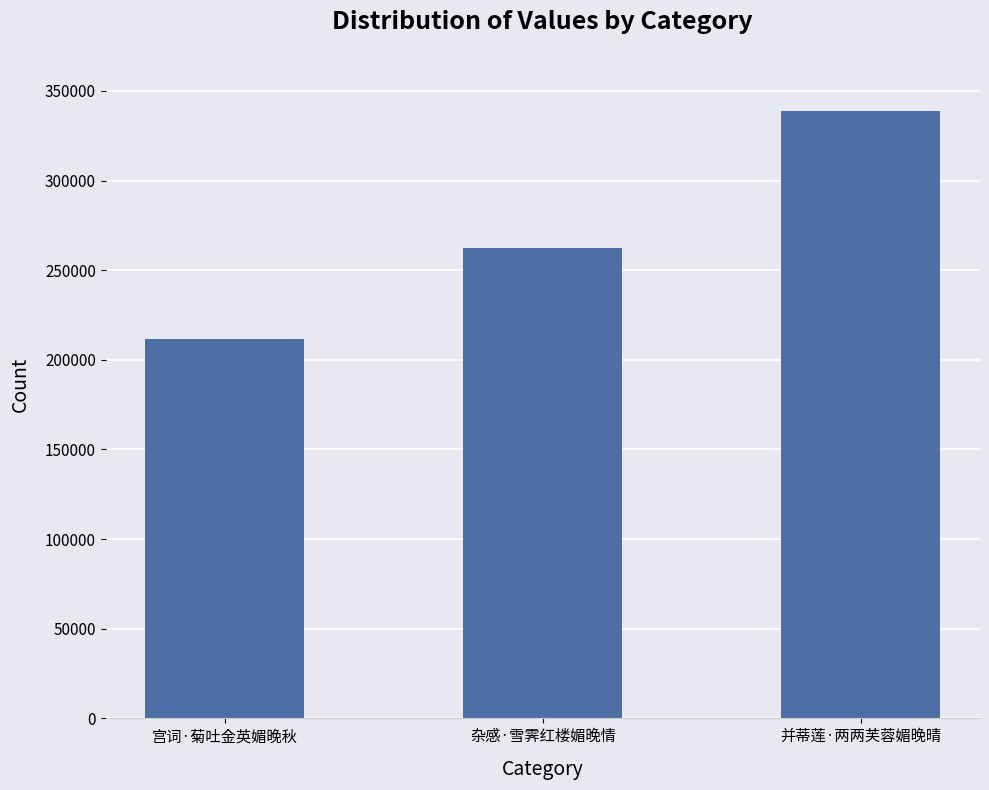

What is the value of the 1st bar from the left?

211478